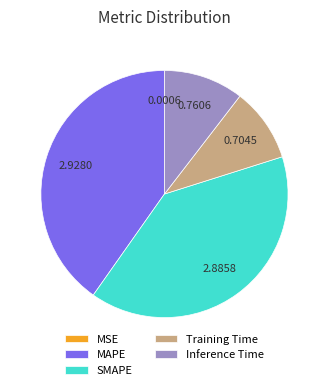

Which slice is the largest?

MAPE